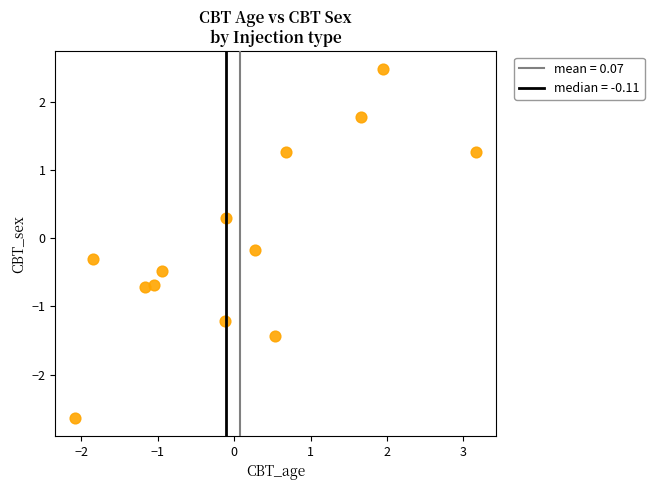

What is the range of Y values (max minus min)?

5.1